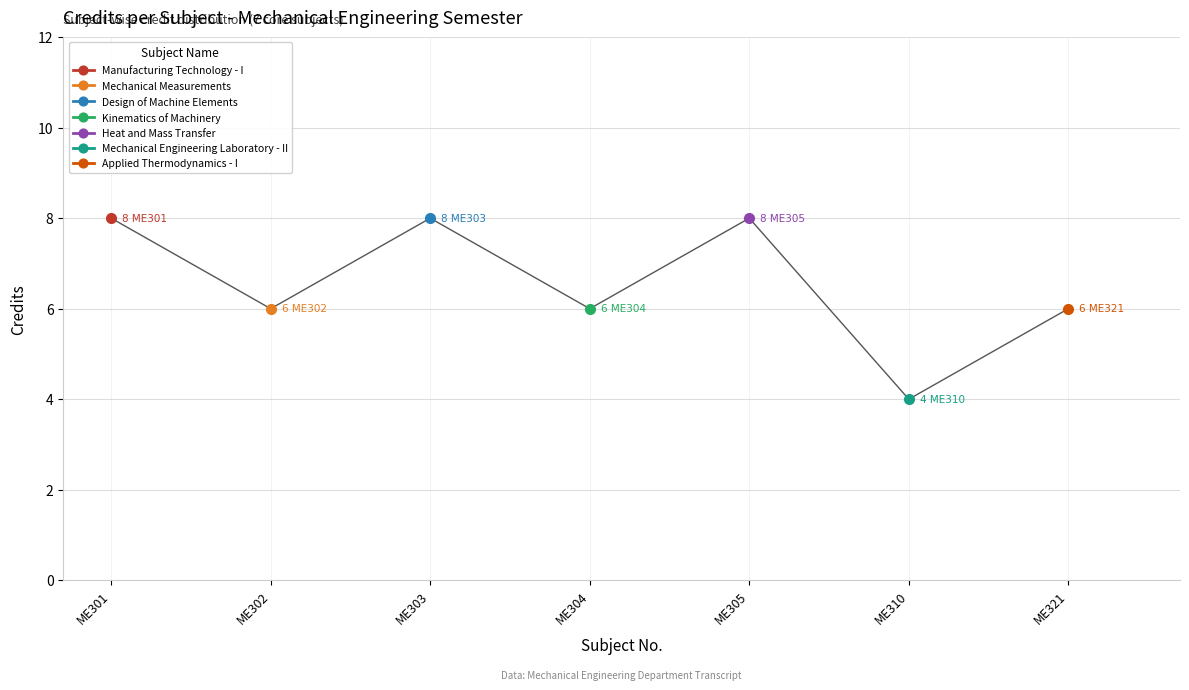

Where is the first local minimum?

ME302